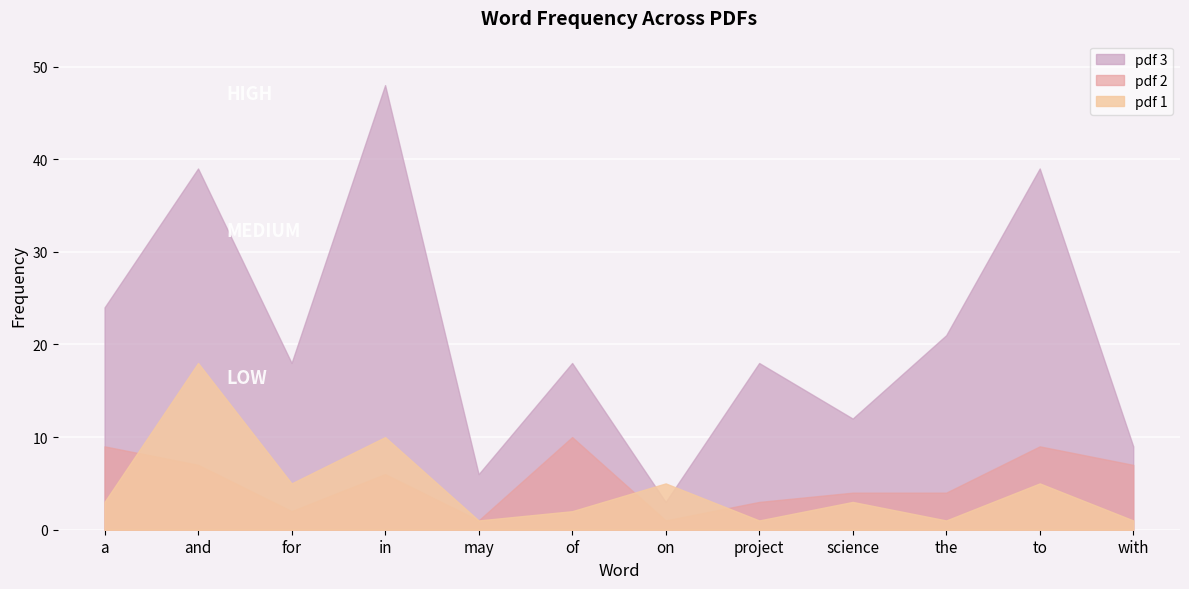

At which category is the sum across all series the highest?

and